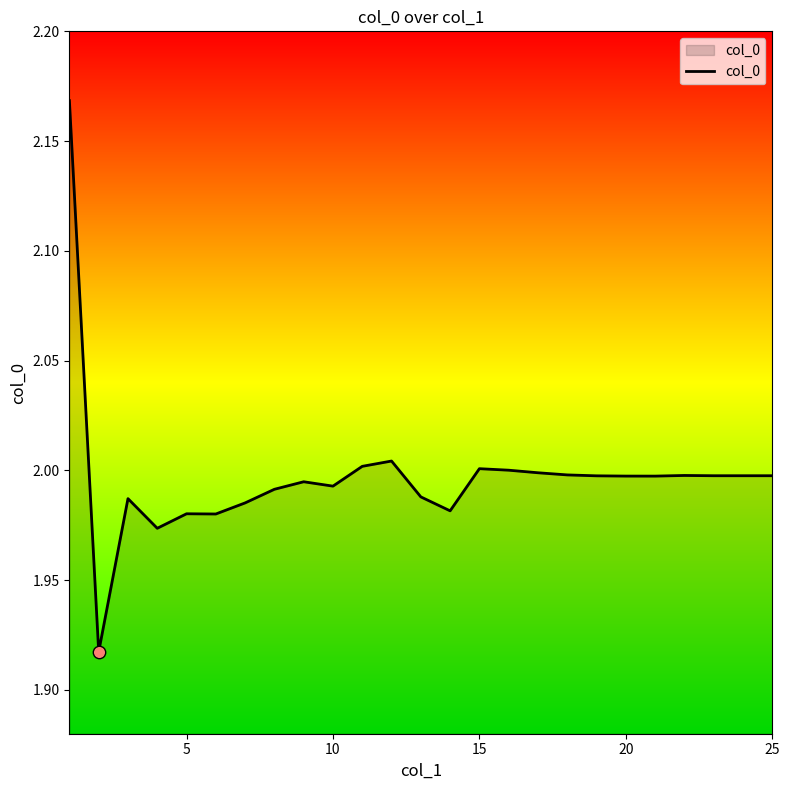

Does the chart have visible grid lines?

No